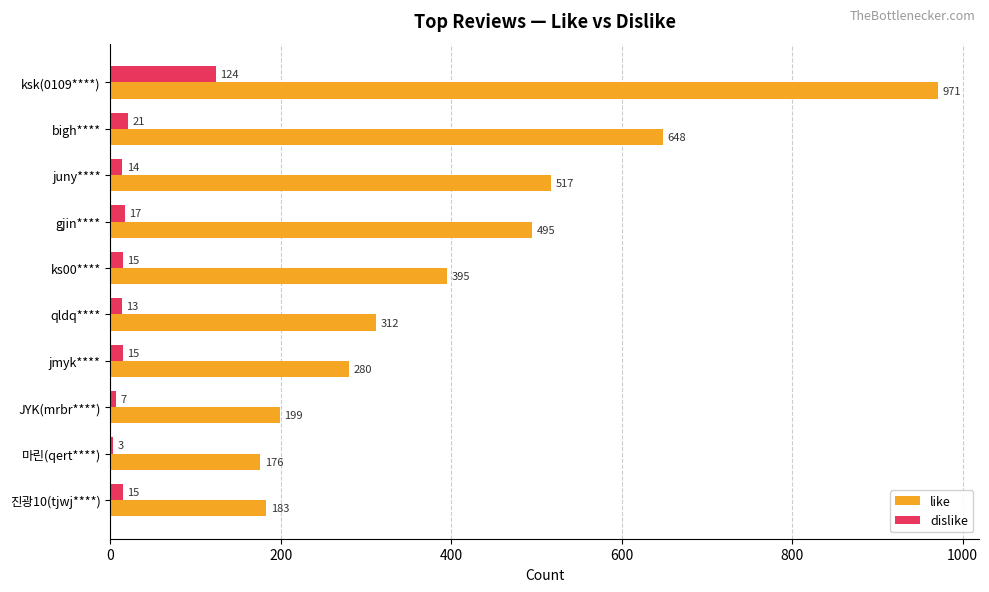

What is the highest value of the like series?

971